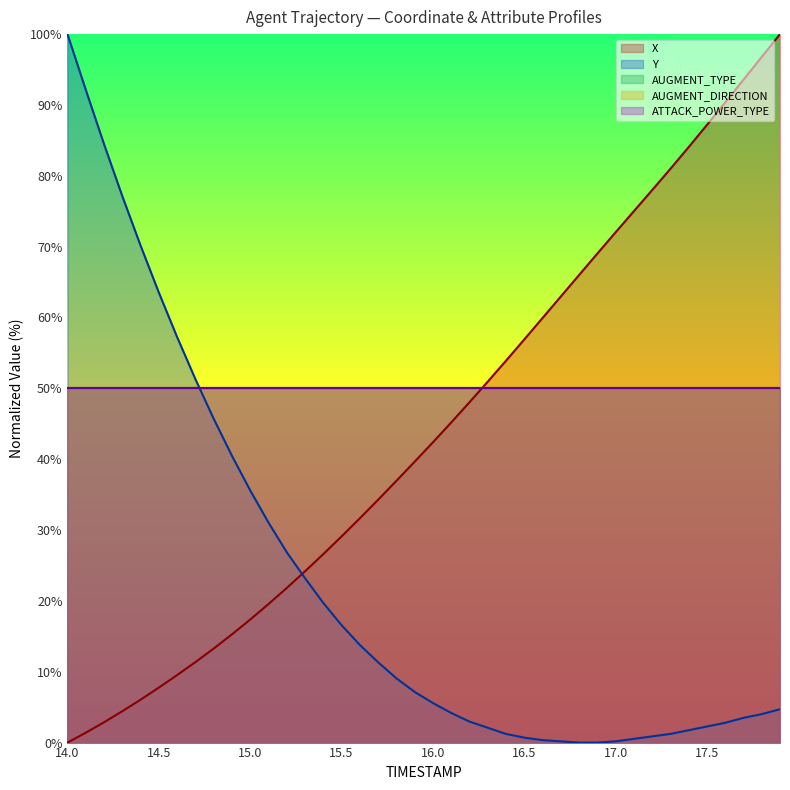

What is the maximum value for X?

100.0